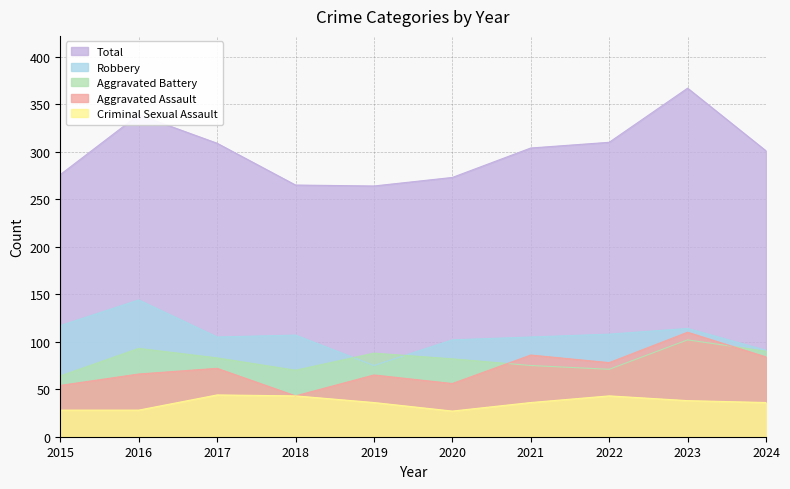

Reading right to left, list all the values displayed in this chart.

Aggravated Assault: 84	110	78	86	56	65	43	72	66	54
Aggravated Battery: 90	102	71	75	82	88	70	83	93	64
Criminal Sexual Assault: 36	38	43	36	27	36	43	44	28	28
Robbery: 91	114	108	105	102	75	107	105	144	117
Total: 301	367	310	304	273	264	265	309	339	276